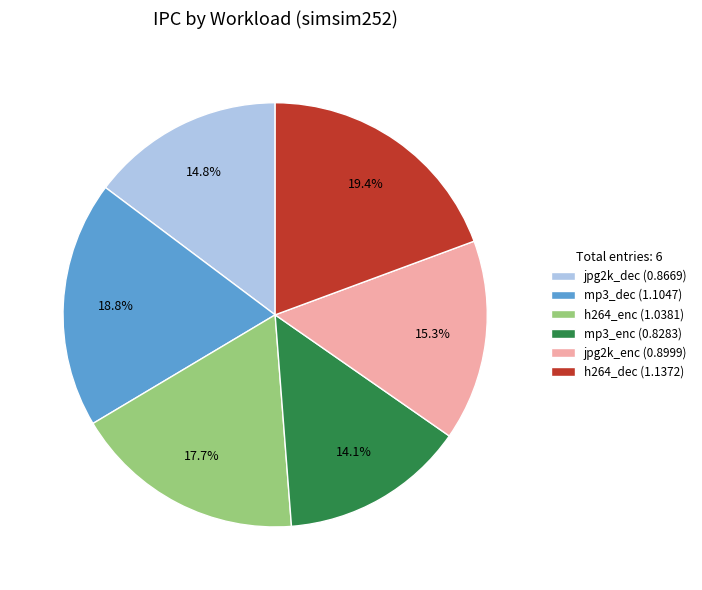

Which has a higher value, jpg2k_enc or h264_dec?

h264_dec